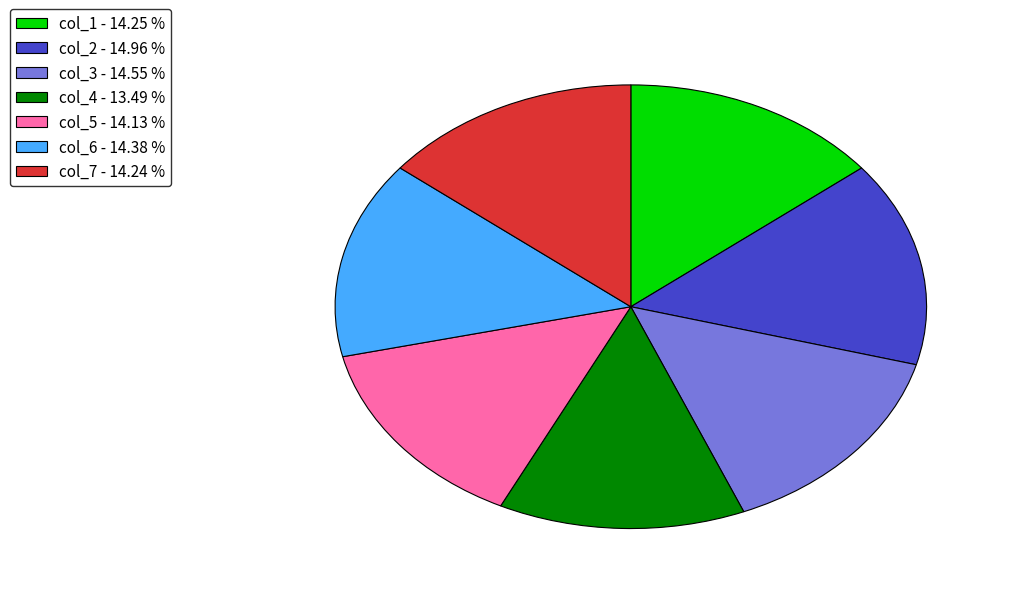

Which slice is the smallest?

col_4 - 13.49 %